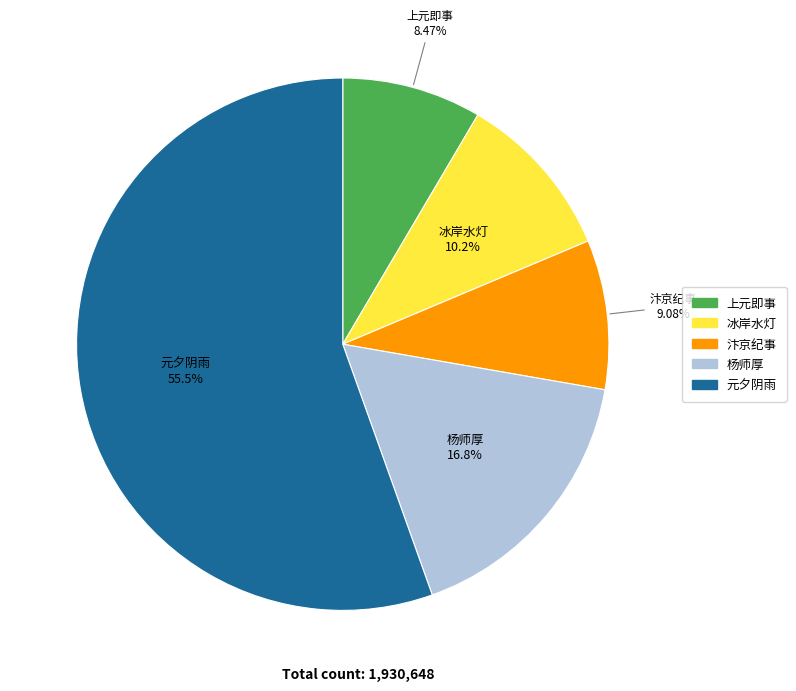

Which has a higher value, 杨师厚 or 冰岸水灯?

杨师厚